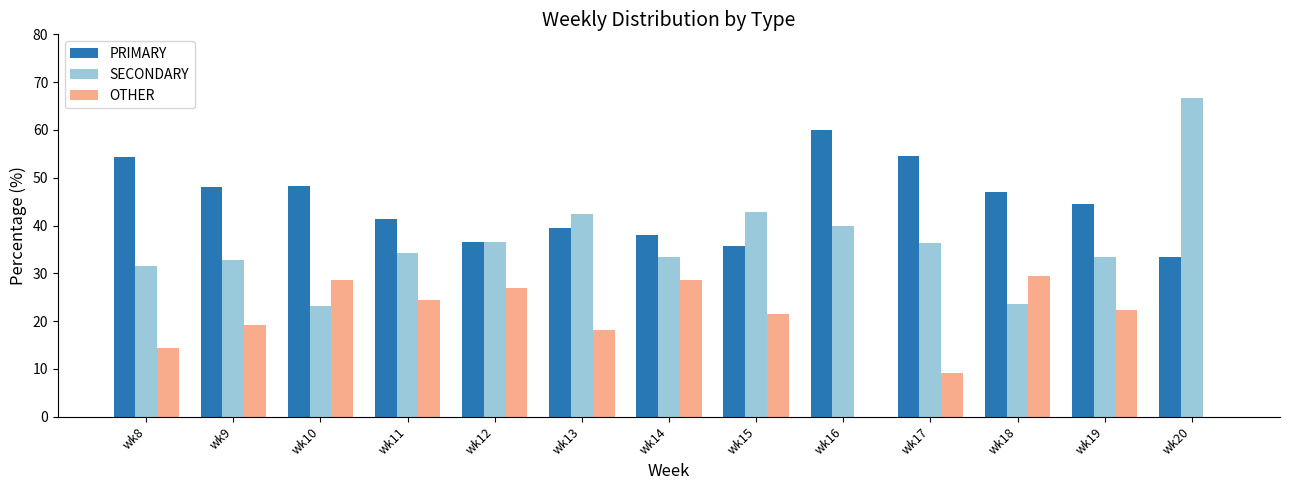

What is the maximum value for PRIMARY?

60.0